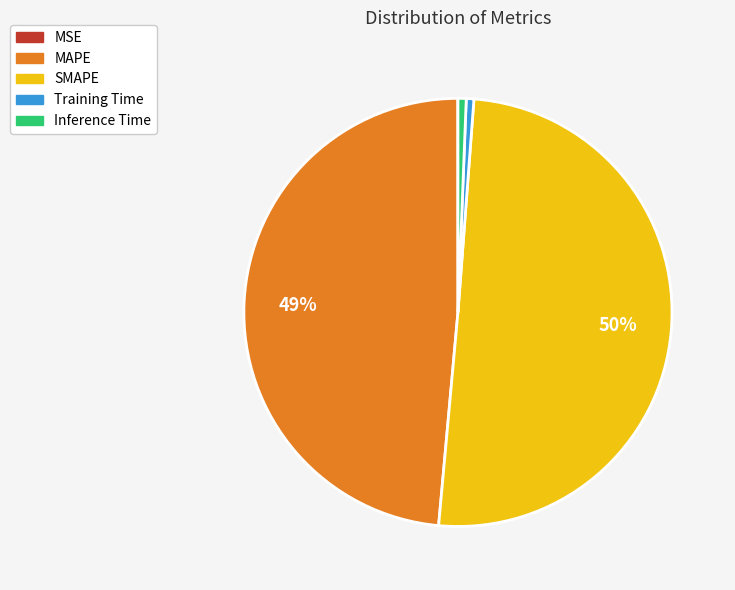

To the nearest percent, what is the difference between the Inference Time and MAPE slice percentages?

48%